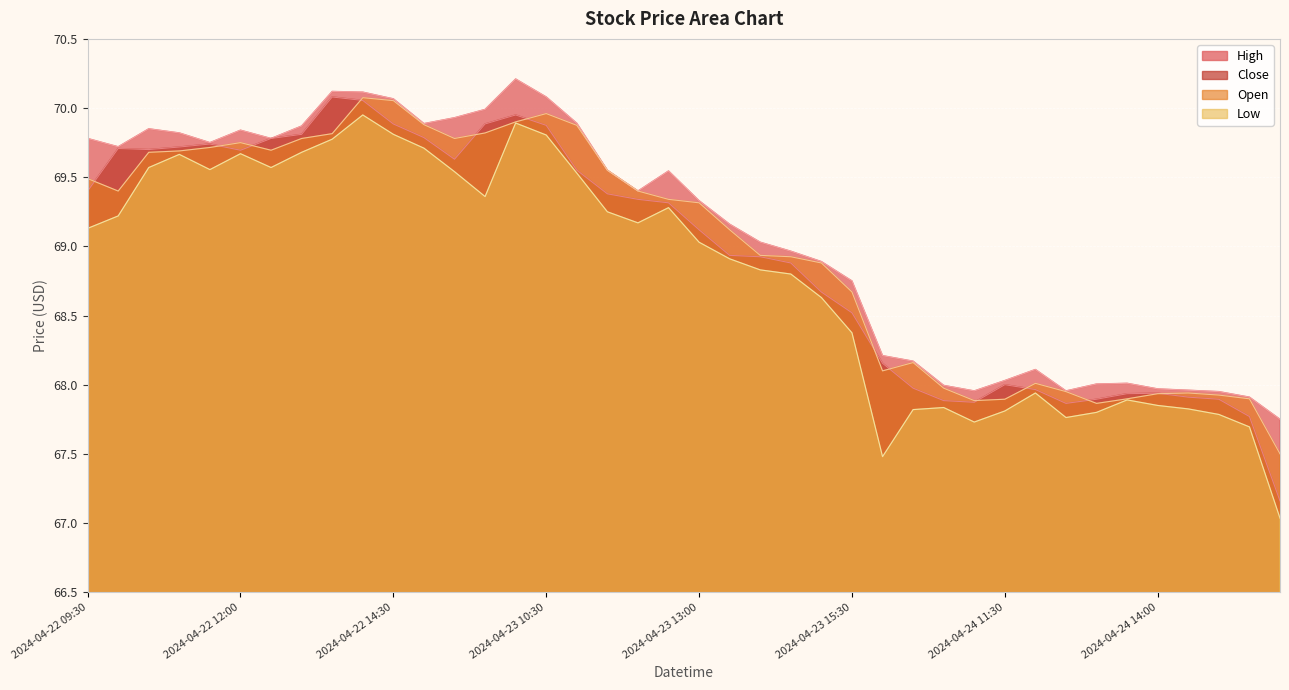

Reading right to left, what are all the values shown in this chart?

High: 67.8	67.9	67.9	68.0	68.0	68.0	68.0	68.0	68.1	68.0	68.0	68.0	68.2	68.2	68.8	68.9	69.0	69.0	69.2	69.3	69.5	69.4	69.6	69.9	70.1	70.2	70.0	69.9	69.9	70.1	70.1	70.1	69.9	69.8	69.8	69.8	69.8	69.8	69.7	69.8
Close: 67.2	67.8	67.9	67.9	67.9	67.9	67.9	67.9	68.0	68.0	67.9	67.9	68.0	68.2	68.5	68.7	68.9	68.9	68.9	69.1	69.3	69.3	69.4	69.6	69.9	69.9	69.9	69.6	69.8	69.9	70.1	70.1	69.8	69.8	69.7	69.7	69.7	69.7	69.7	69.4
Open: 67.5	67.9	67.9	67.9	67.9	67.9	67.9	67.9	68.0	67.9	67.9	68.0	68.2	68.1	68.7	68.9	68.9	68.9	69.1	69.3	69.3	69.4	69.6	69.9	70.0	69.9	69.8	69.8	69.9	70.1	70.1	69.8	69.8	69.7	69.8	69.7	69.7	69.7	69.4	69.5
Low: 67.0	67.7	67.8	67.8	67.8	67.9	67.8	67.8	67.9	67.8	67.7	67.8	67.8	67.5	68.4	68.6	68.8	68.8	68.9	69.0	69.3	69.2	69.2	69.5	69.8	69.9	69.4	69.5	69.7	69.8	69.9	69.8	69.7	69.6	69.7	69.6	69.7	69.6	69.2	69.1